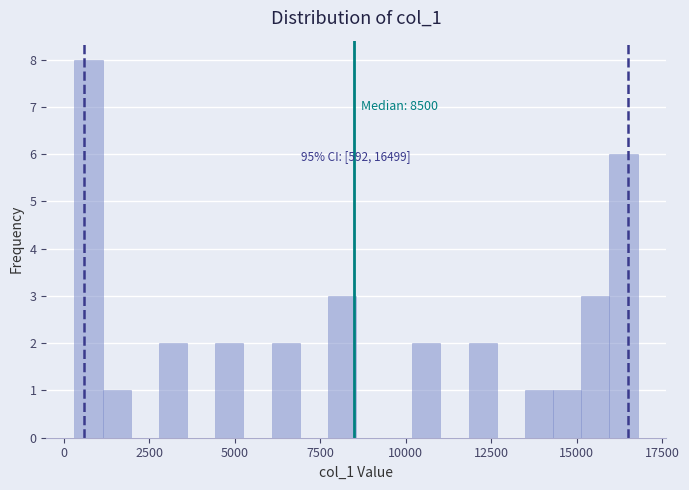

Around what value on the x-axis is the tallest bar? Give the approximate position of its centre, as read against the axis.

500